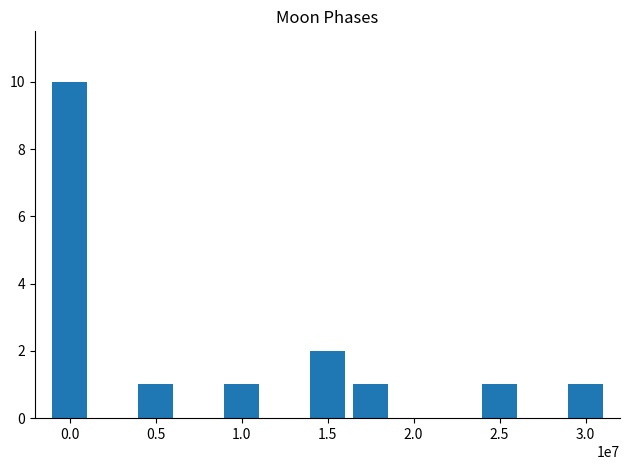

Reading left to right, transcribe all the data shown in this chart.

10	1	1	2	1	1	1